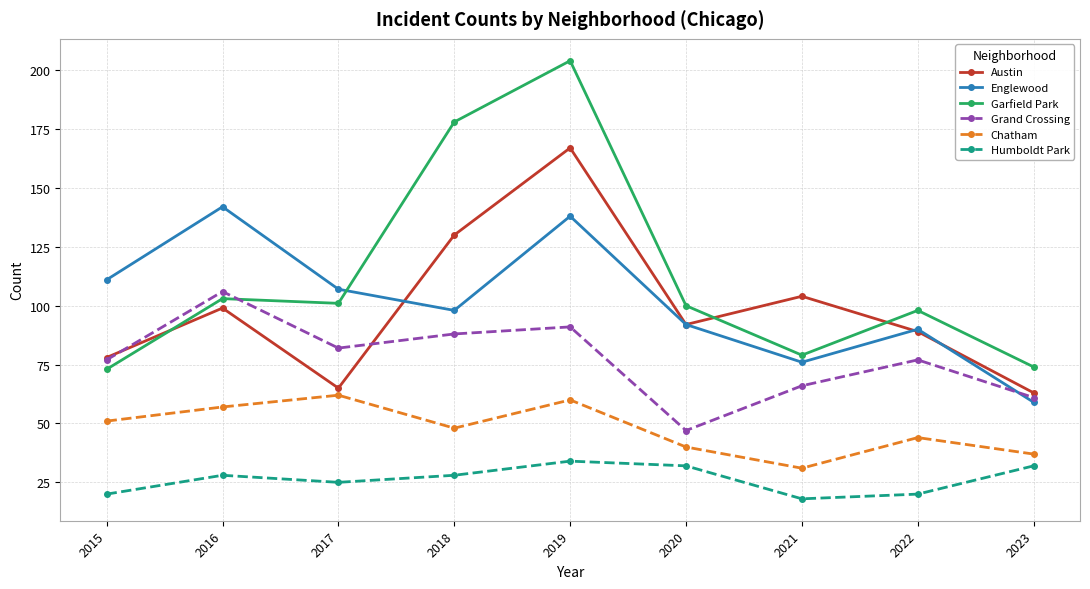

What is the smallest value displayed?

18